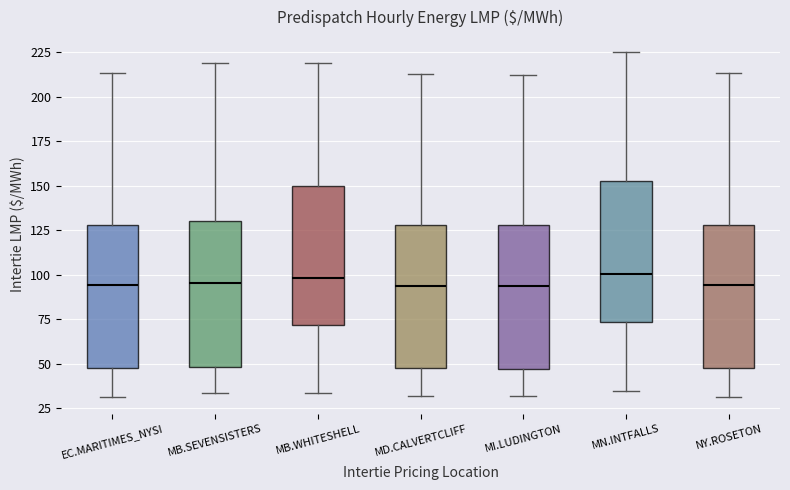

Where does the lower whisker of the box for MD.CALVERTCLIFF end on the y-axis? The values are not printed on the chart, so give them approximately, as read against the axis.

30